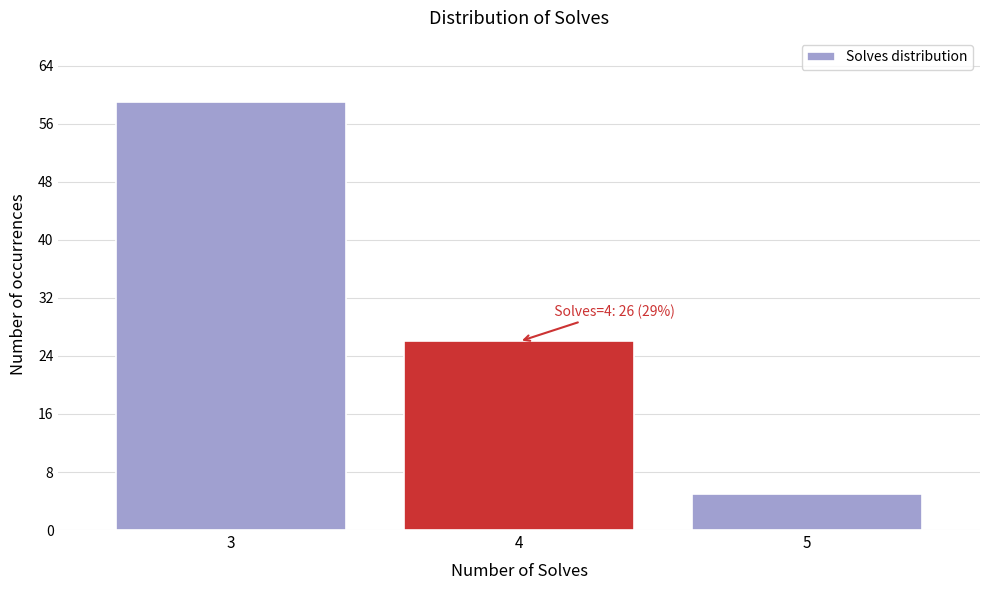

Reading left to right, what are all the values shown in this chart?

59	26	5